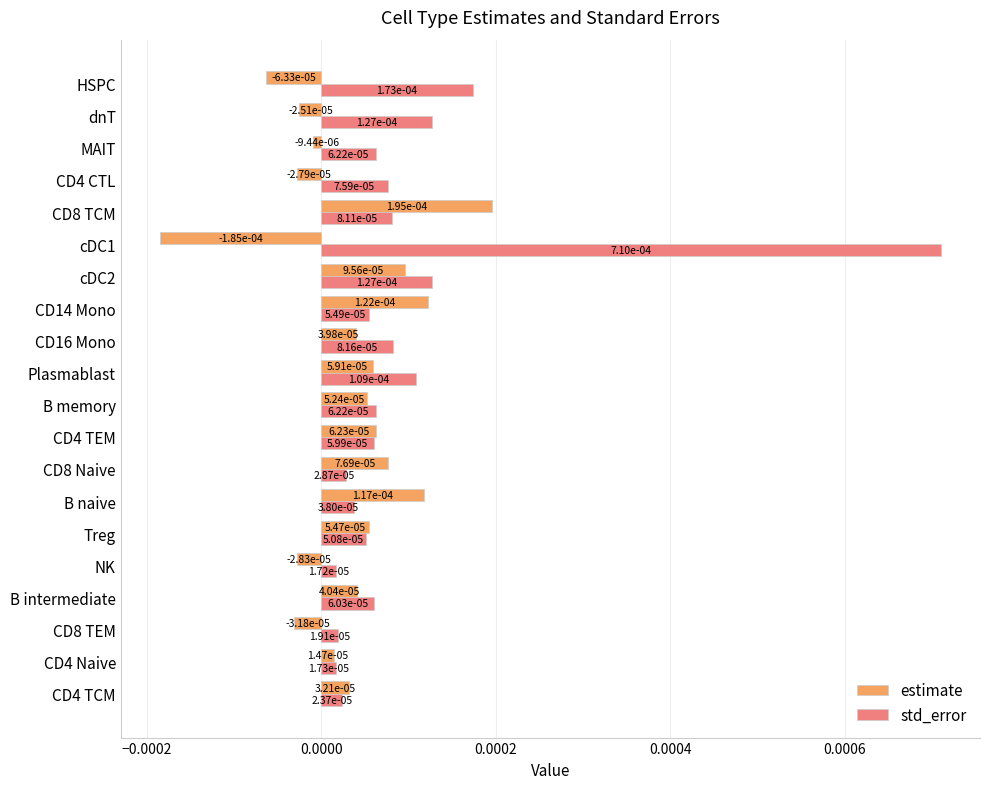

At how many categories does at least one series exceed 0?

20